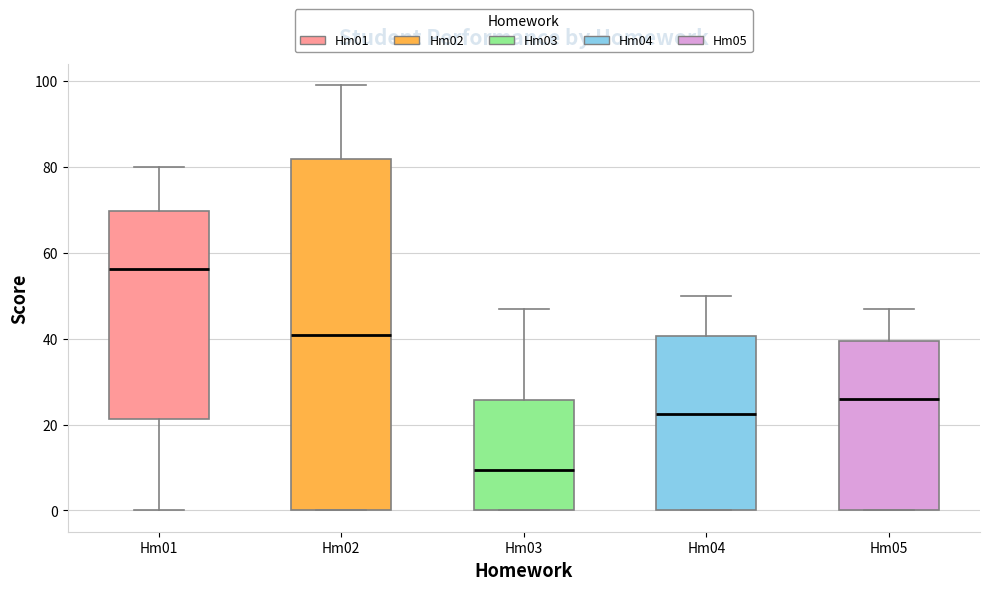

Where does the upper whisker of the box for Hm05 end on the y-axis? The values are not printed on the chart, so give them approximately, as read against the axis.

48